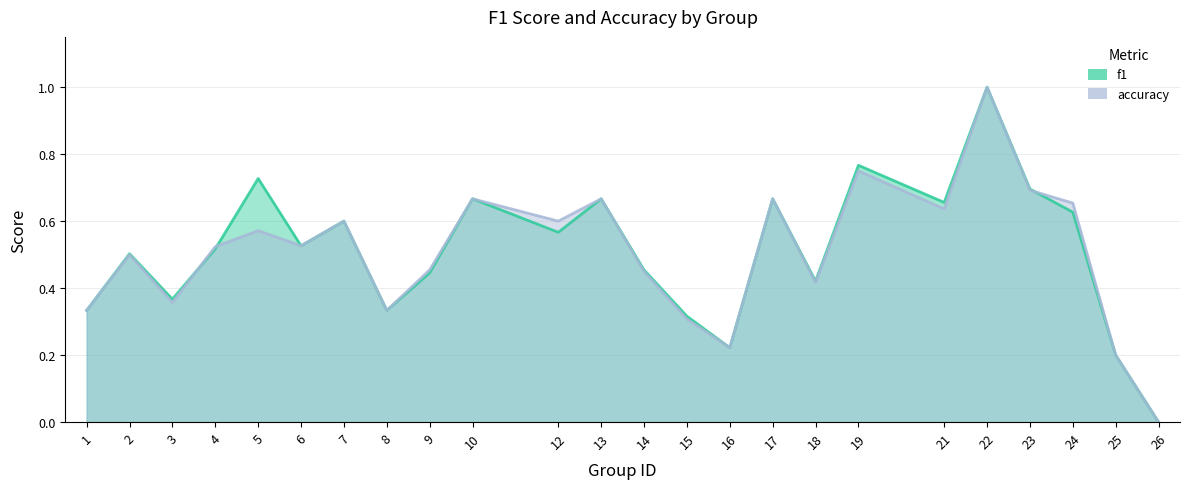

At which category does f1_line reach its first local peak?

2